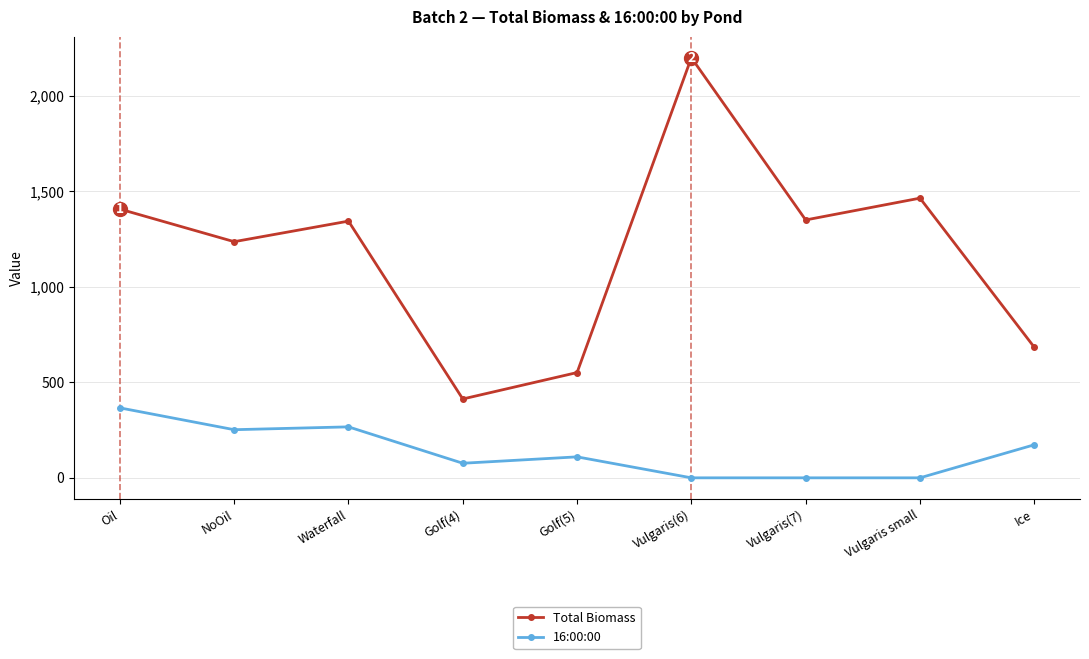

What is the difference between the 16:00:00 values at Ice and Oil?

193.3